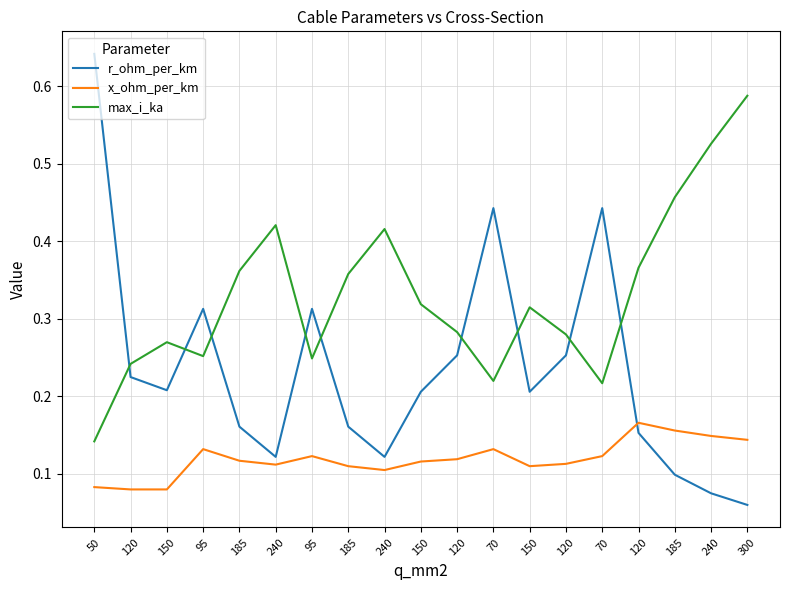

Does the chart have visible grid lines?

Yes